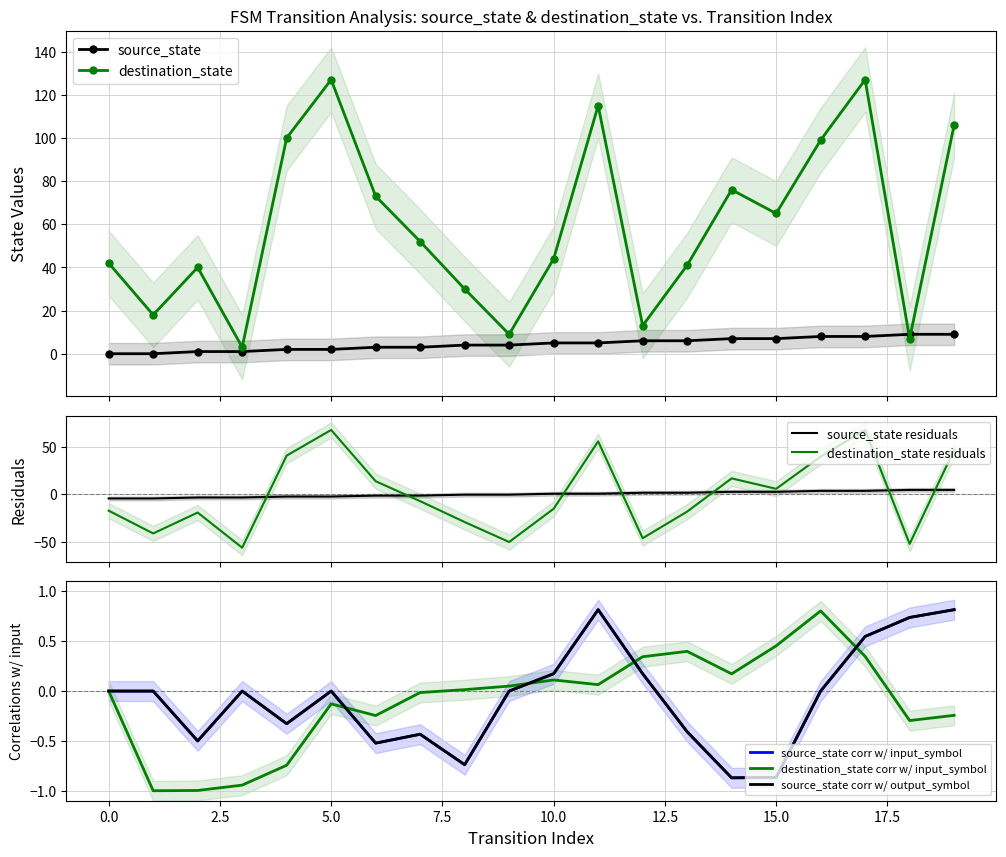

What is the lowest value of the destination_state series?

3